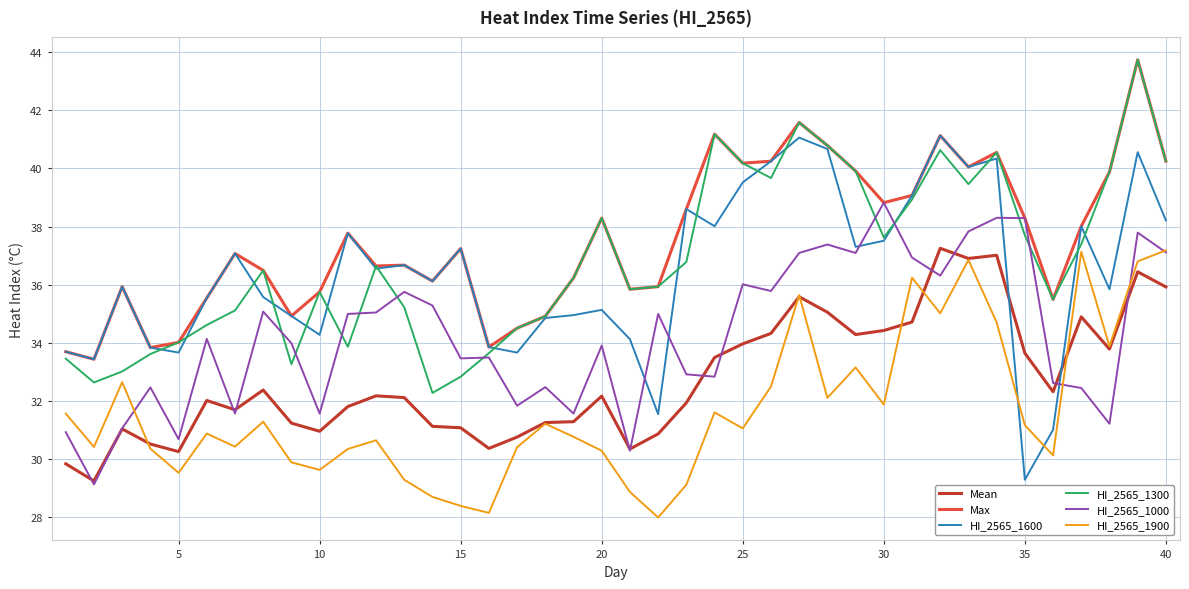

What is the minimum value shown in the chart?

28.0